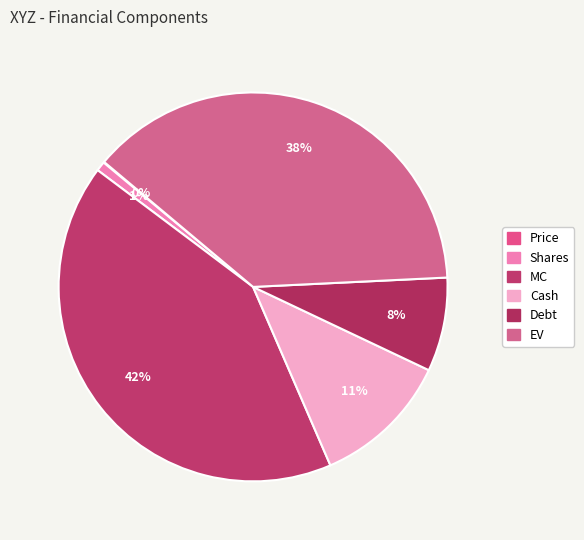

Between MC and Cash, which is larger?

MC